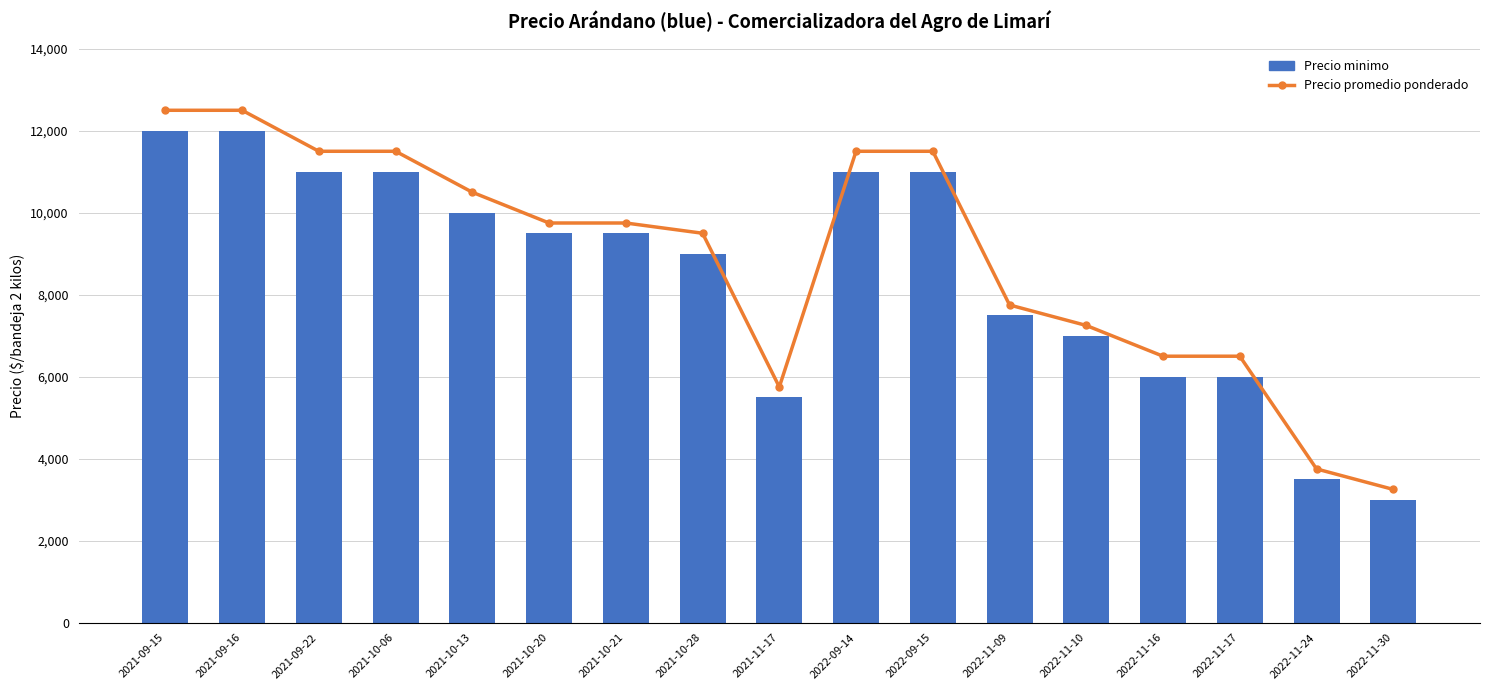

What is the maximum value for Precio promedio ponderado?

12500